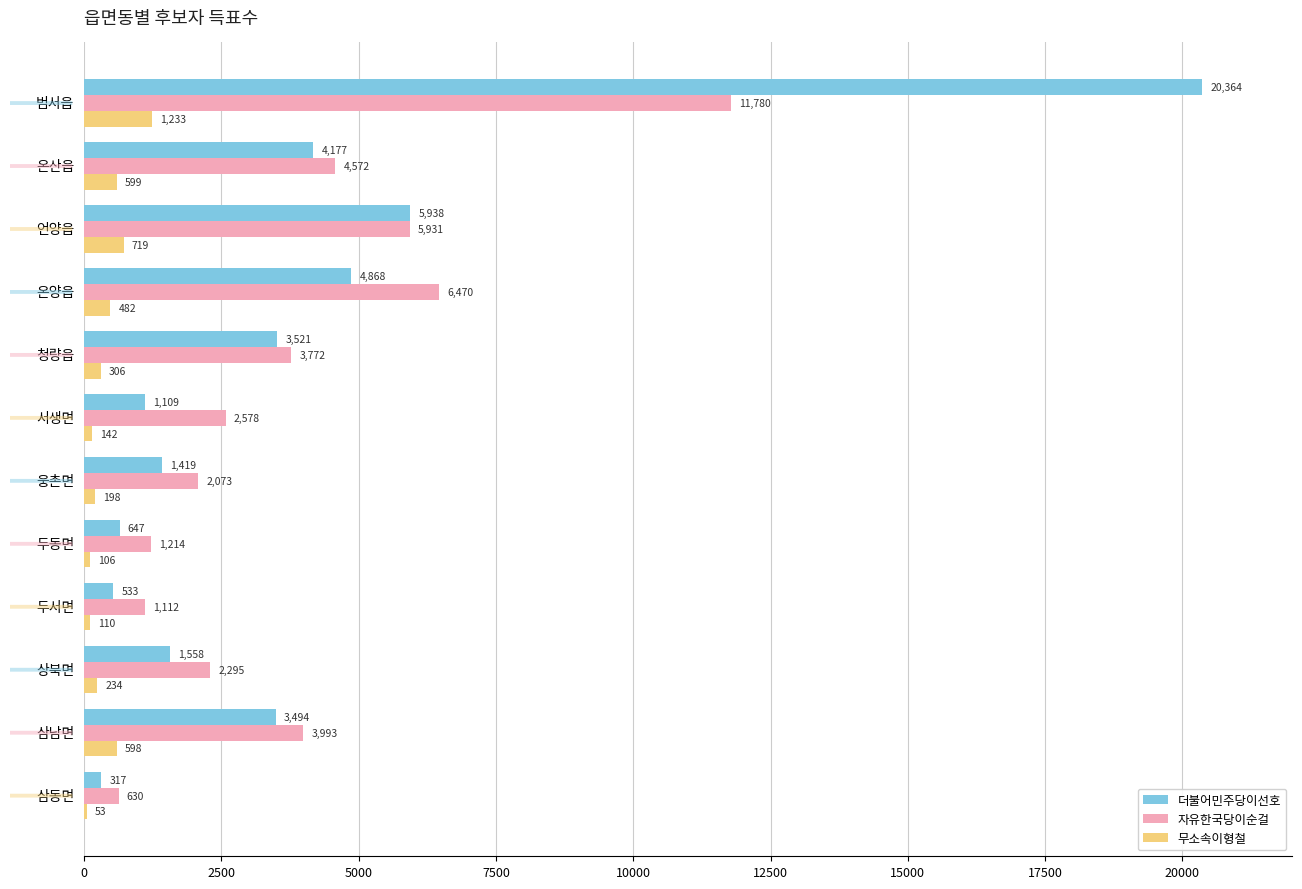

Is it true that 무소속이형철 equals 357 at 범서읍?

False